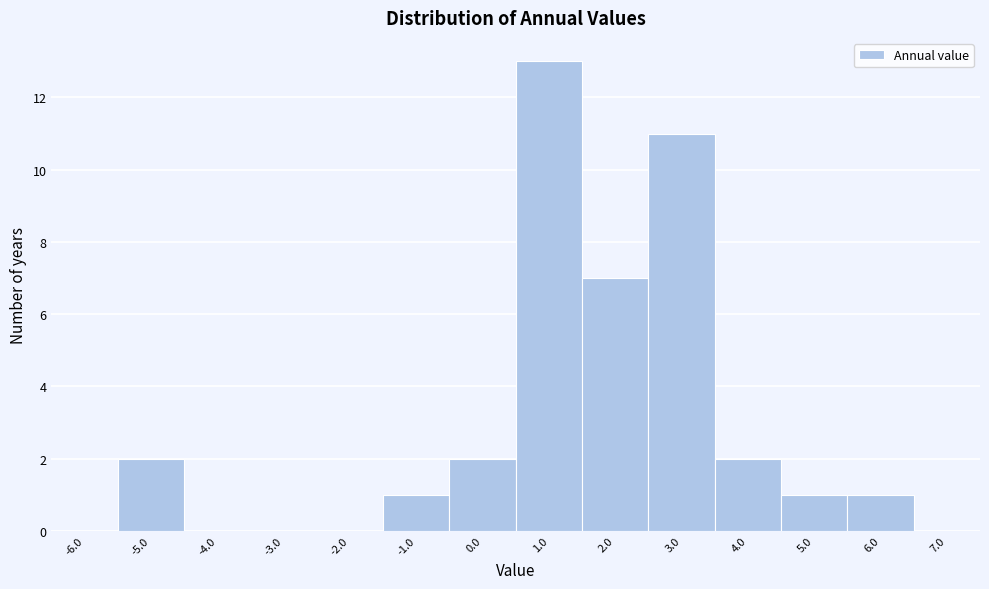

What is the height of the bar covering -0.5 to 0.5 on the x-axis? The values are not printed on the chart, so give them approximately, as read against the axis.

2